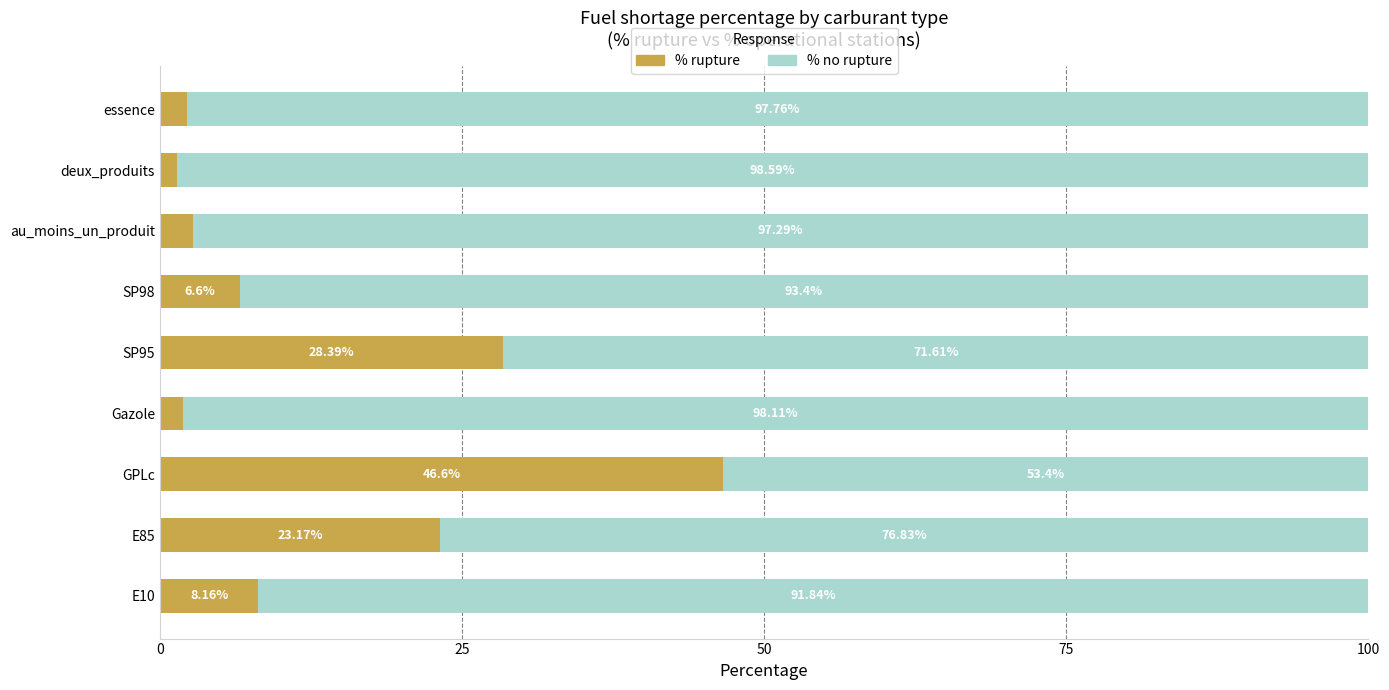

At which label does % rupture reach its minimum?

deux_produits